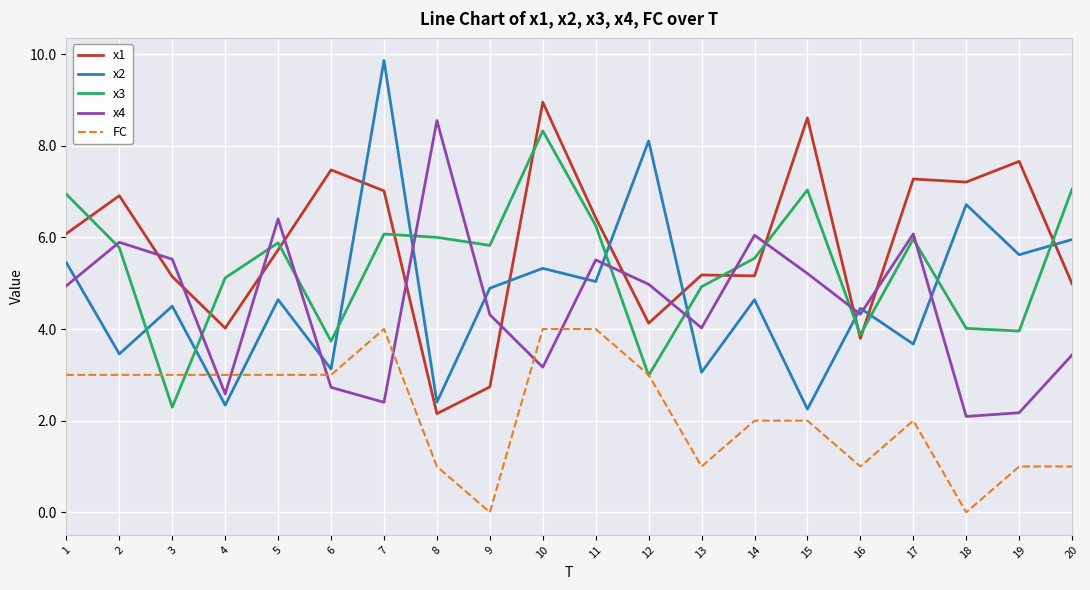

The x2 series shows 3.7 at 17. True or false?

True